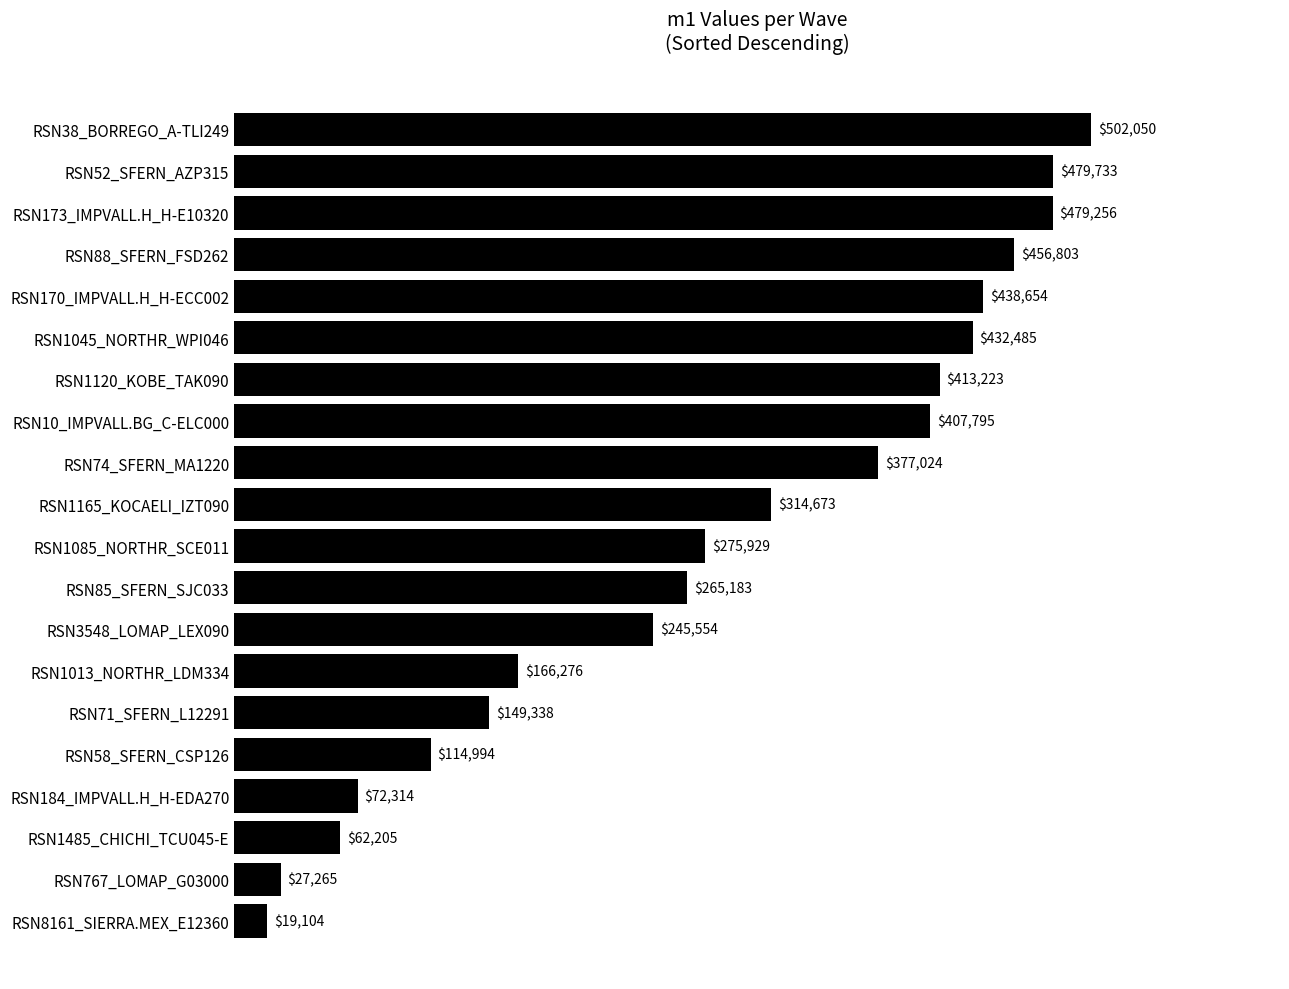

At which label is the value closest to 260577?

RSN85_SFERN_SJC033